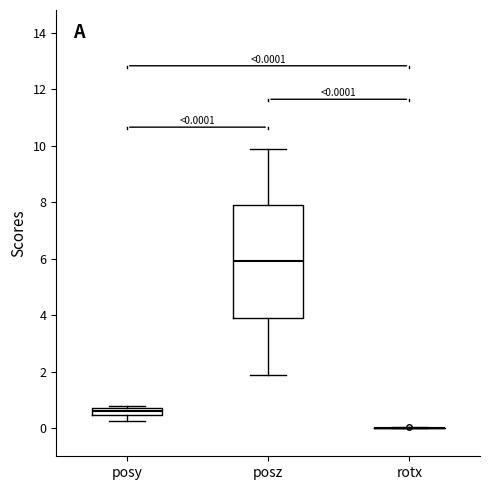

Which box is the tallest, from its lower edge to its upper edge?

posz